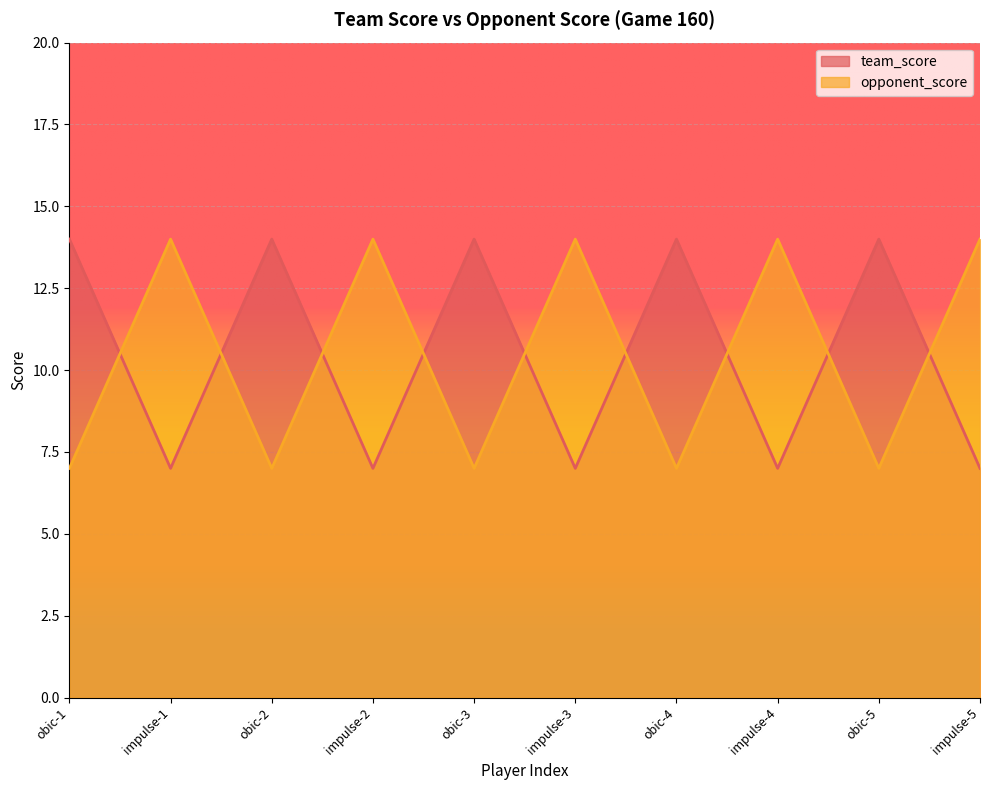

Which series has the widest spread of values?

team_score